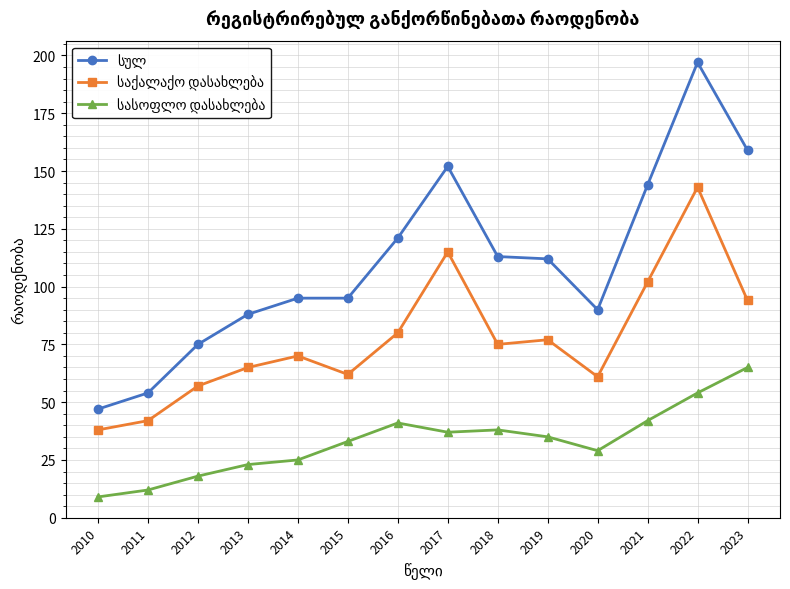

Which label corresponds to the largest value in the chart?

2022